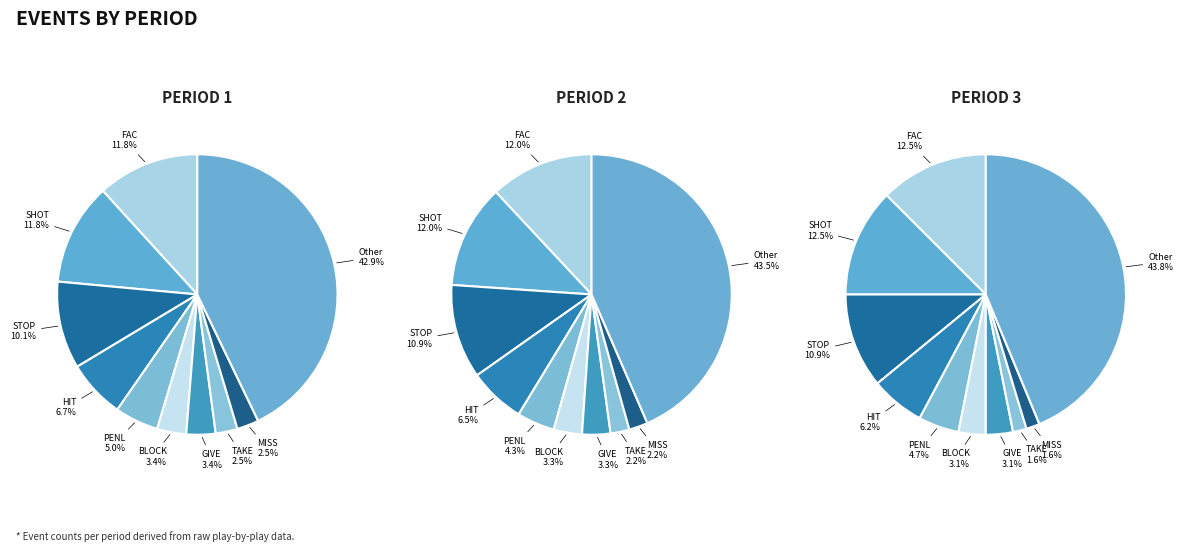

The Period 2 slice represents 44% of the pie. True or false?

False